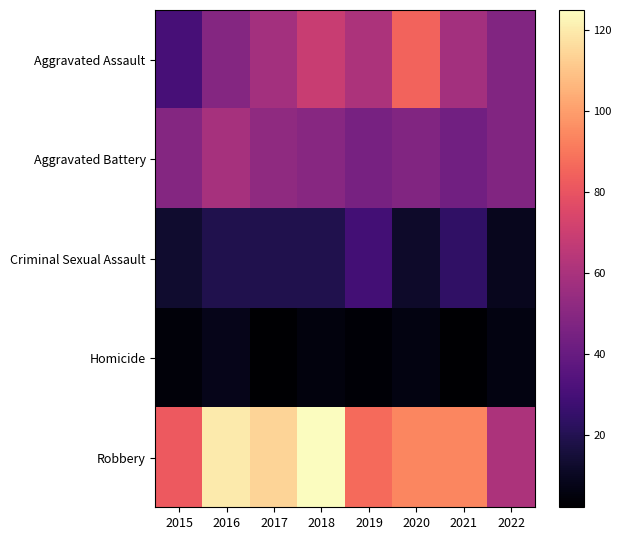

Reading left to right, what are all the values shown in this chart?

Aggravated Assault: 2015=30	2016=49	2017=58	2018=69	2019=61	2020=85	2021=58	2022=48
Aggravated Battery: 2015=49	2016=59	2017=52	2018=50	2019=45	2020=48	2021=43	2022=48
Criminal Sexual Assault: 2015=13	2016=19	2017=19	2018=19	2019=29	2020=12	2021=24	2022=9
Homicide: 2015=4	2016=8	2017=2	2018=5	2019=3	2020=6	2021=2	2022=6
Robbery: 2015=82	2016=120	2017=114	2018=125	2019=87	2020=94	2021=94	2022=61